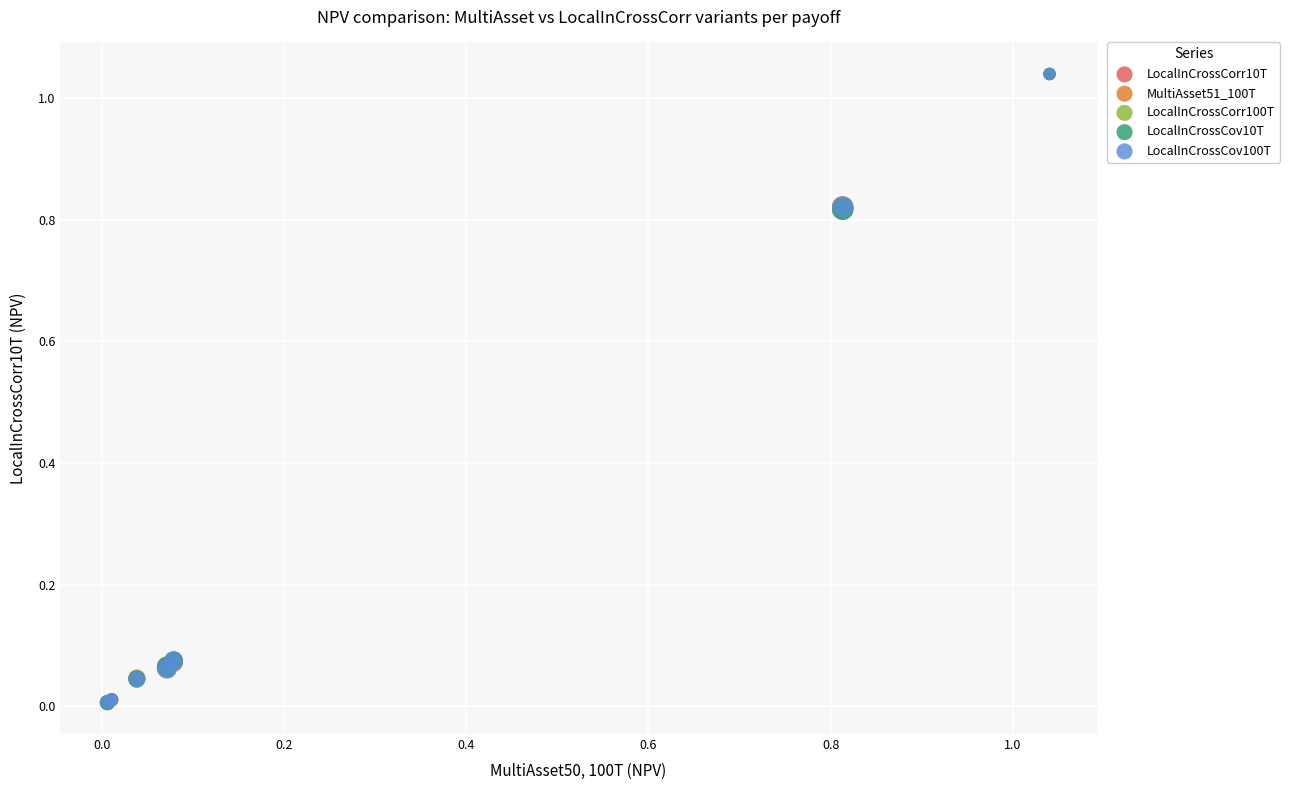

Which series has the widest spread of Y values?

LocalInCrossCov100T